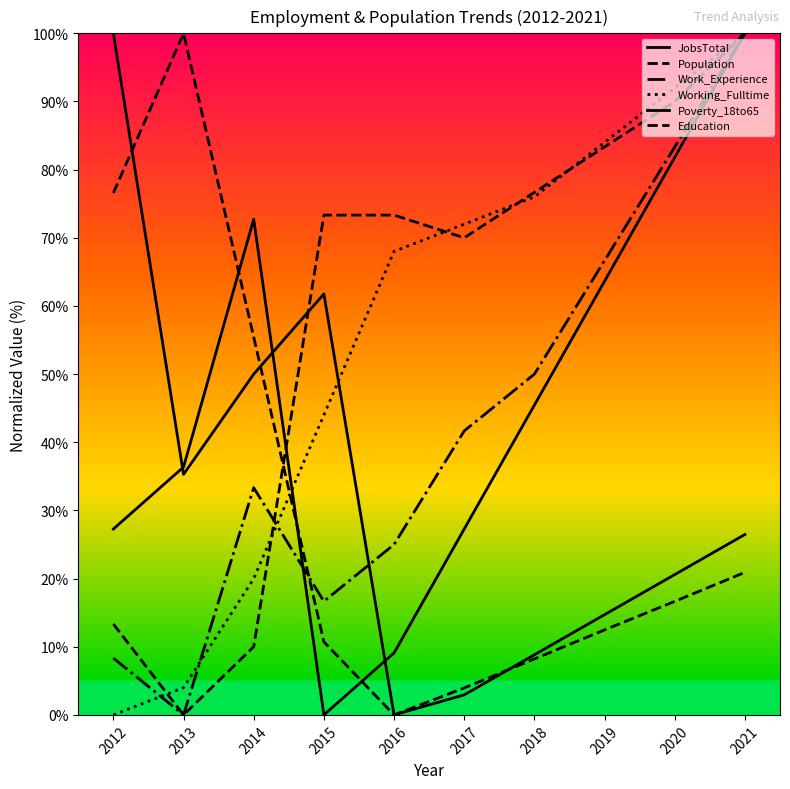

How many lines are shown in the chart?

6